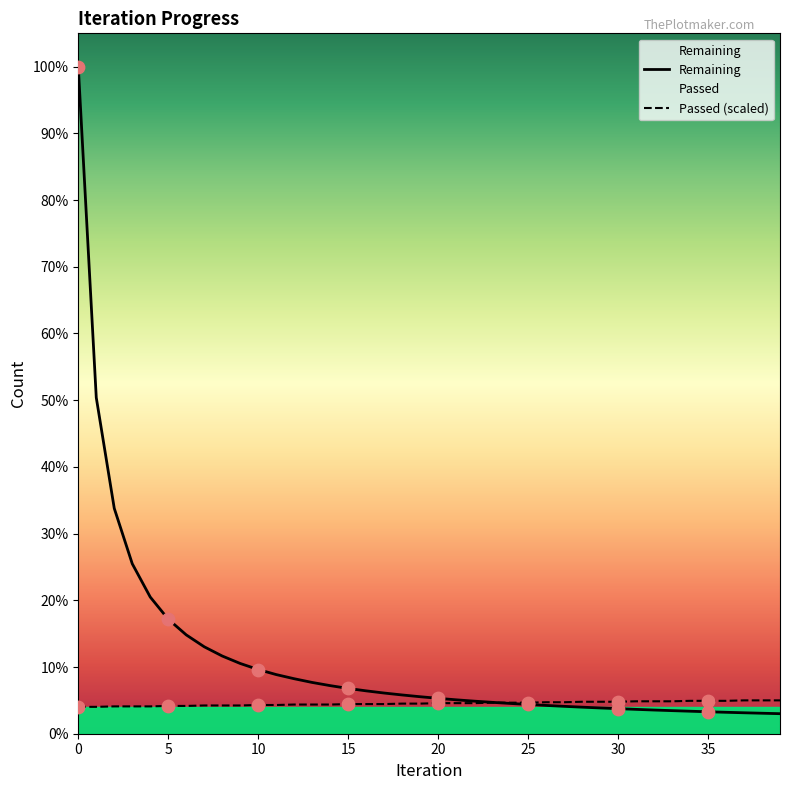

Is the value of Passed at 36 greater than the value of Remaining at 11?

No